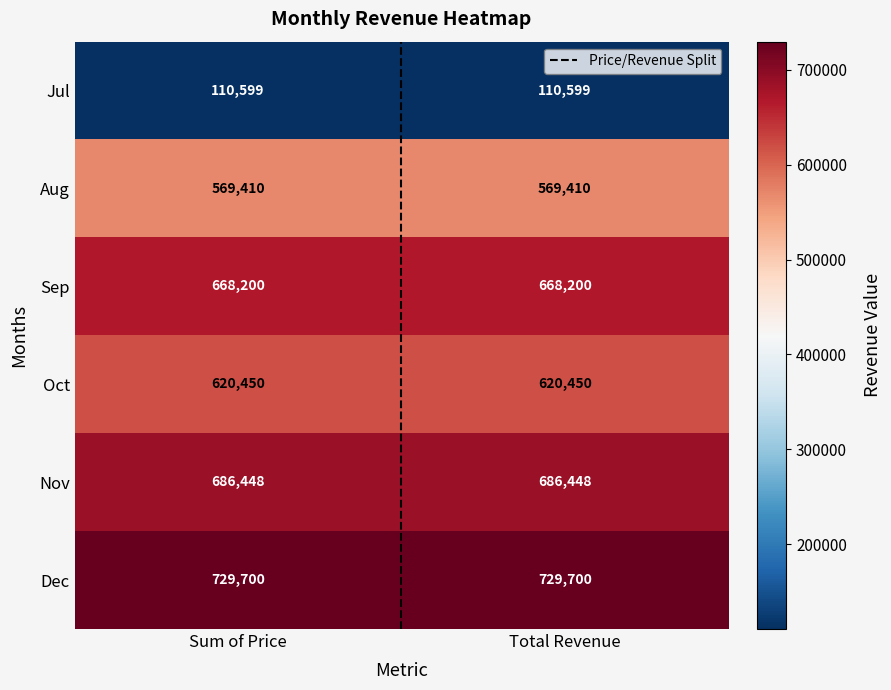

Reading right to left, what are all the values shown in this chart?

Jul: Total Revenue=110599	Sum of Price=110599
Aug: Total Revenue=569410	Sum of Price=569410
Sep: Total Revenue=668200	Sum of Price=668200
Oct: Total Revenue=620450	Sum of Price=620450
Nov: Total Revenue=686448	Sum of Price=686448
Dec: Total Revenue=729700	Sum of Price=729700